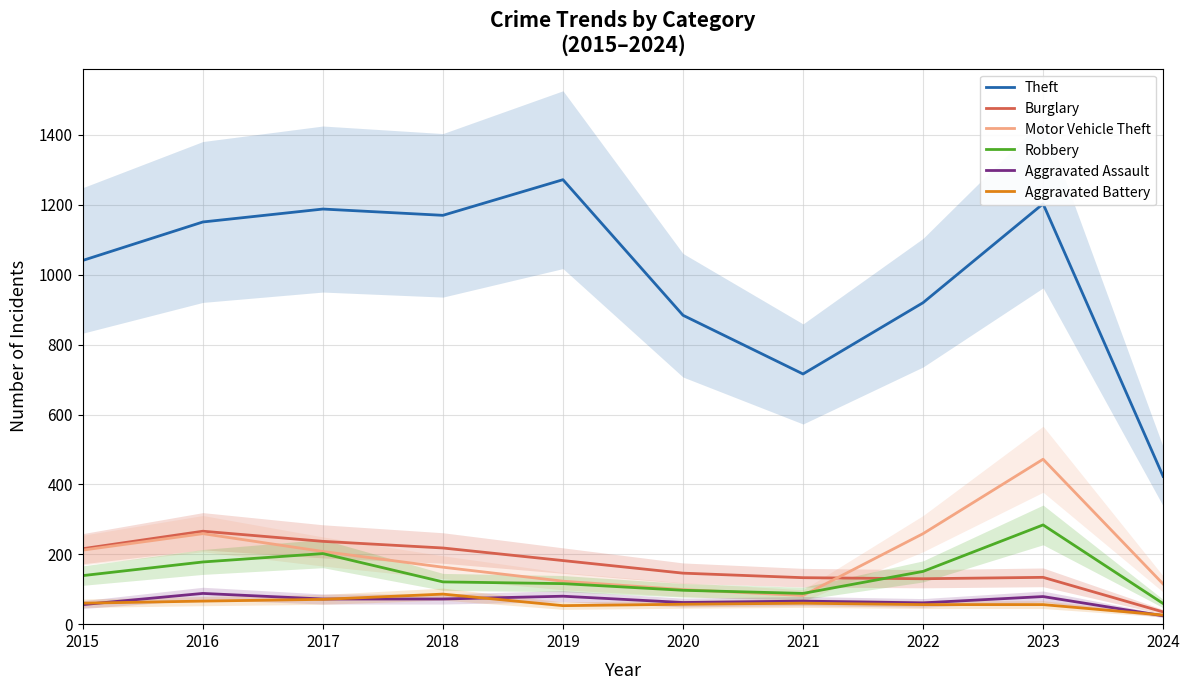

True or false: Theft and Burglary intersect in this chart.

False